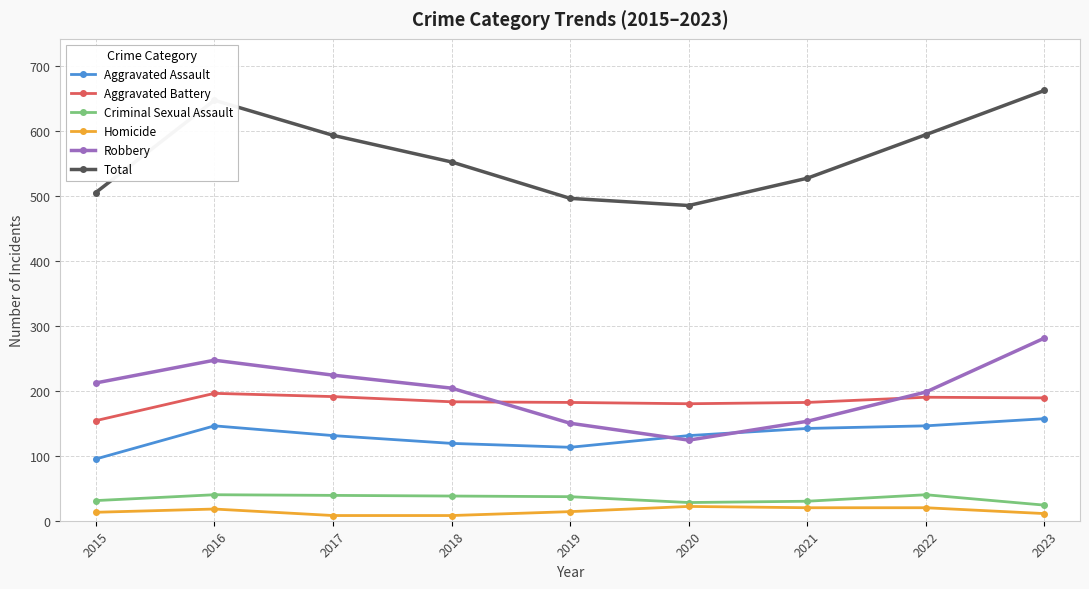

True or false: Homicide and Aggravated Battery cross at least once.

False